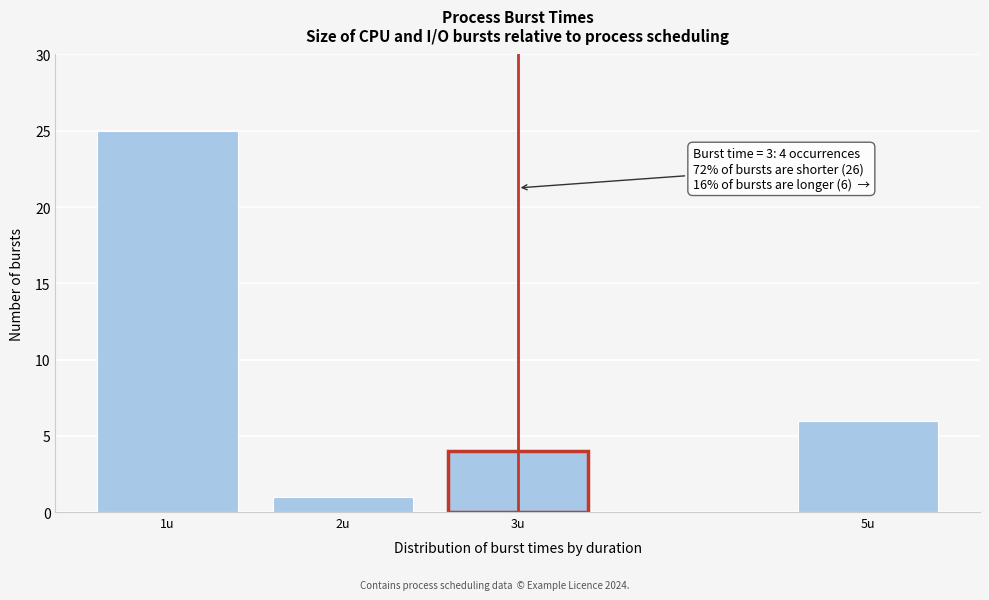

Reading left to right, list all the values displayed in this chart.

1u=25	2u=1	3u=4	5u=6